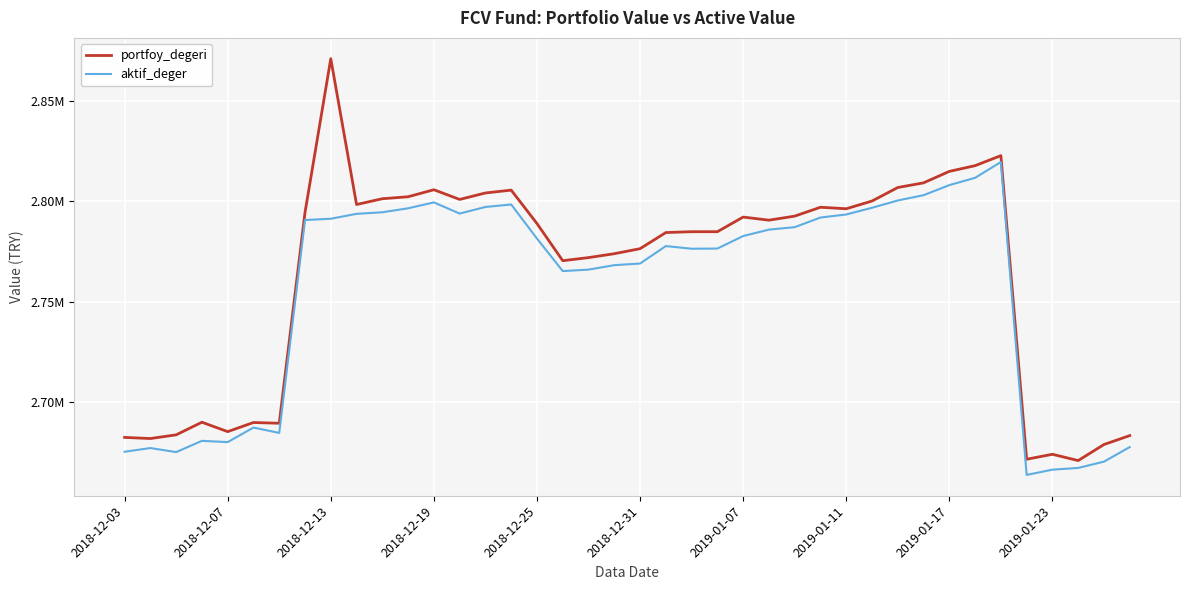

What is the maximum value for aktif_deger?

2819649.3